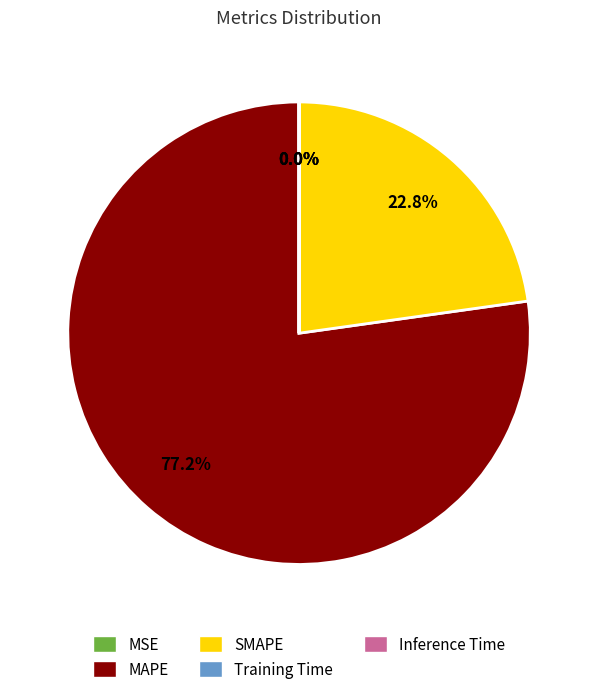

What portion of the pie excludes SMAPE?

77.2%